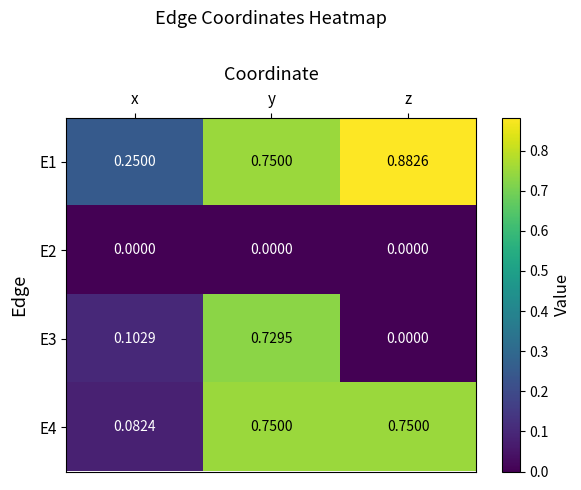

What is the total value across all series at y?

2.2